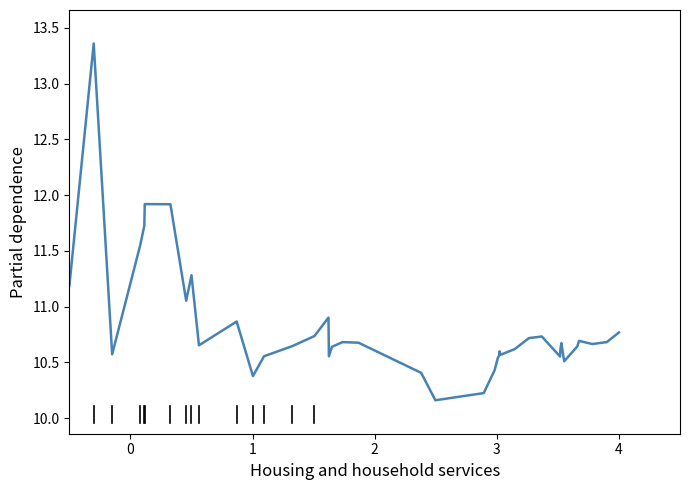

What is the difference between the maximum and minimum values?

3.2